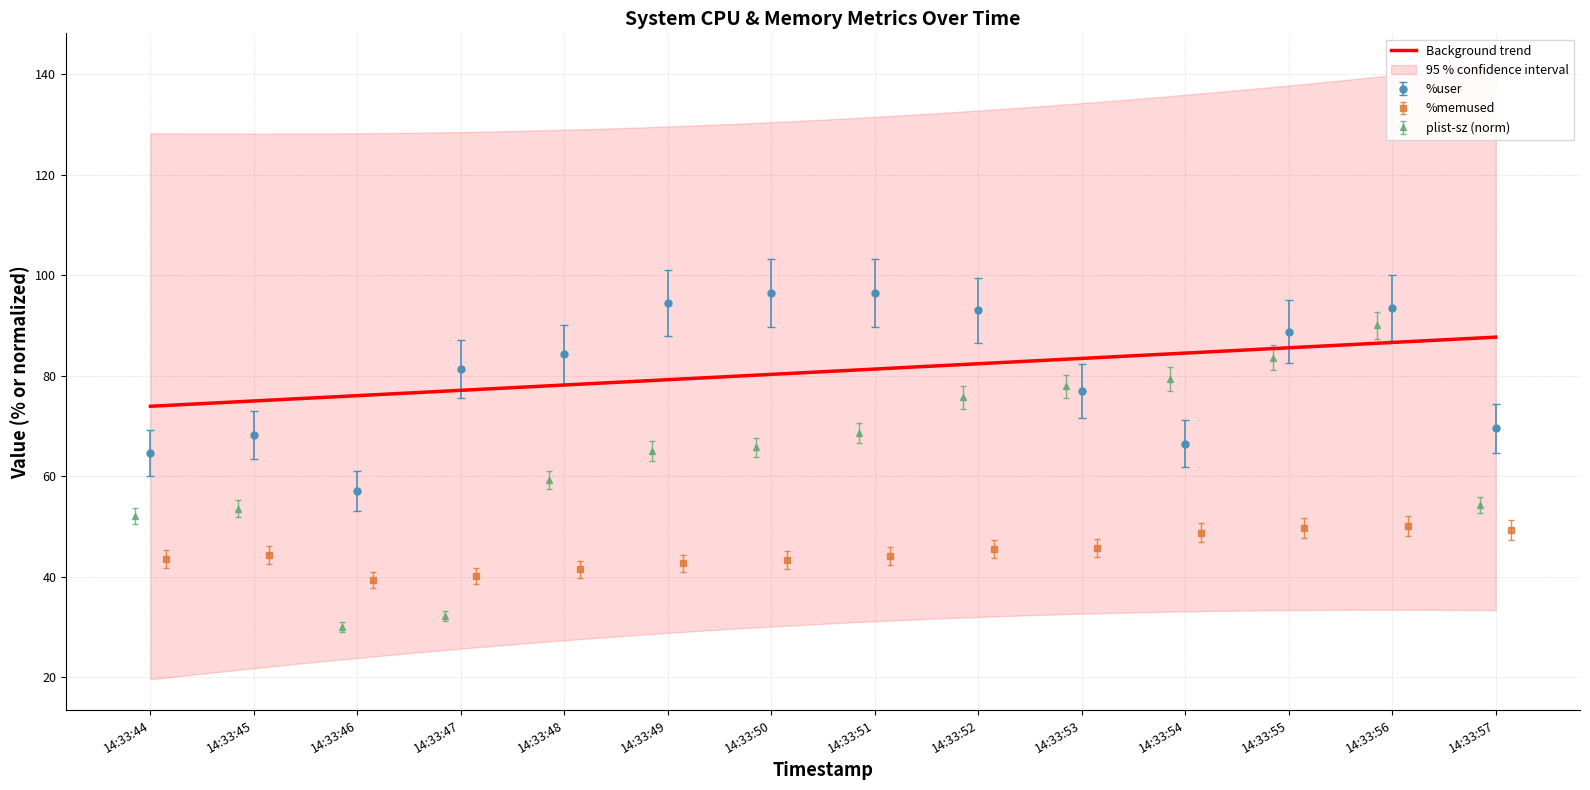

What is the value of the %user point at the 5th from the left?

84.3